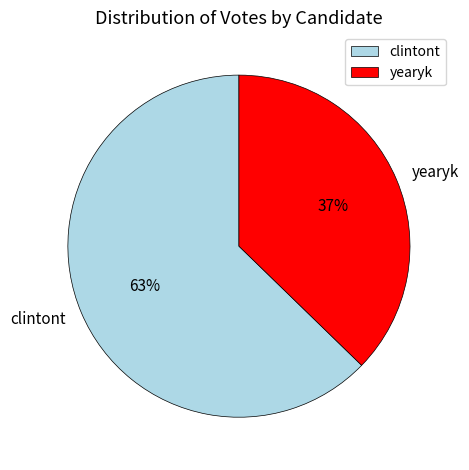

To the nearest percent, what percentage of the pie is yearyk?

37%